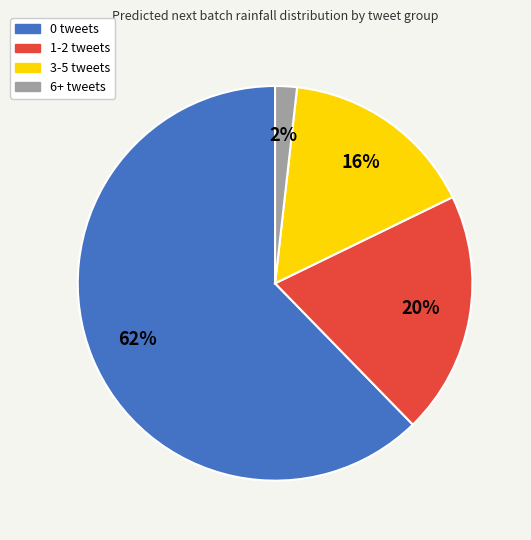

To the nearest percent, what is the average slice percentage?

25%